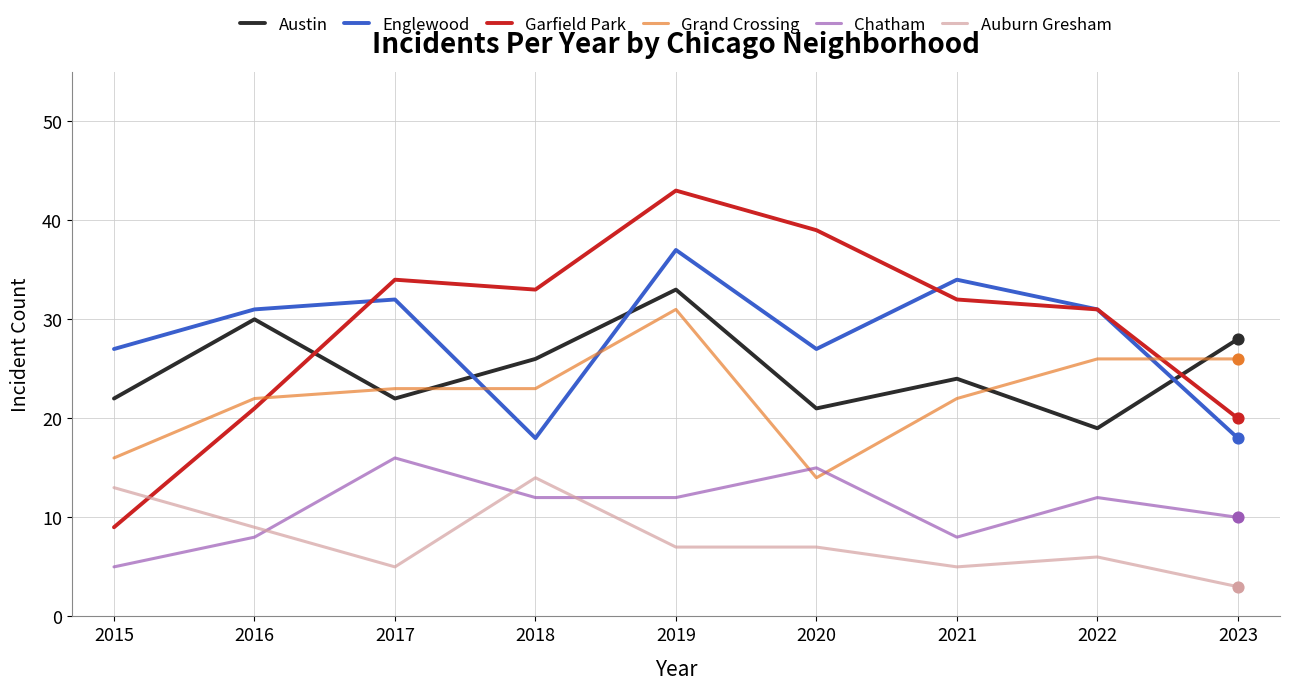

At how many categories does at least one series exceed 35?

2